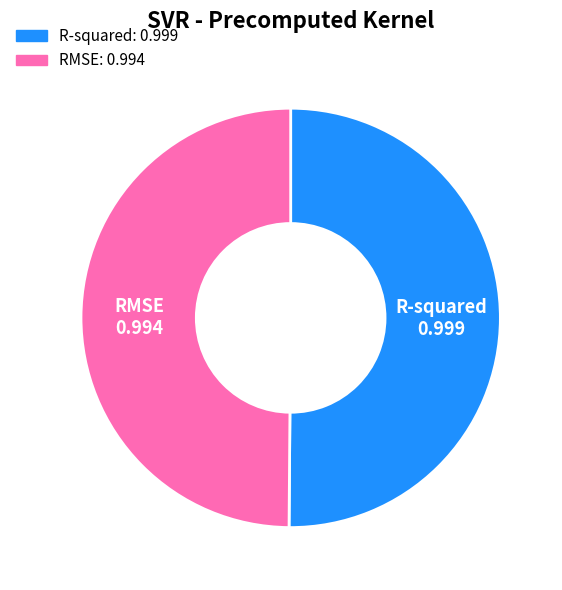

The RMSE slice represents 50% of the pie. True or false?

True